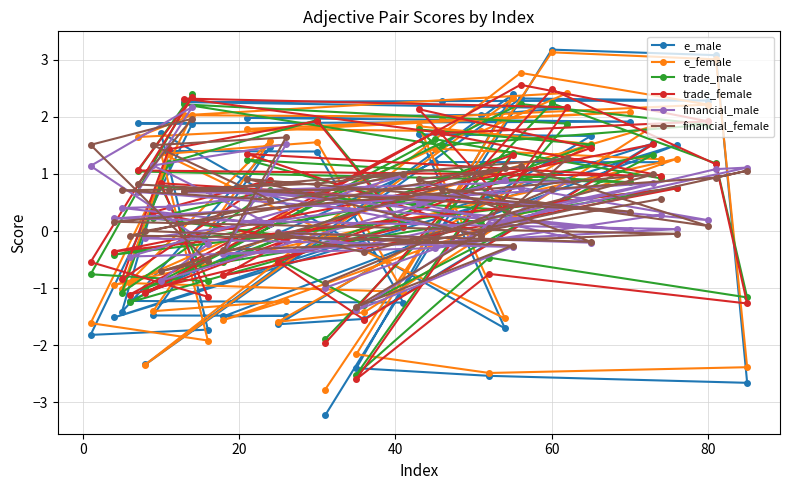

What is the lowest value of the trade_female series?

-2.6